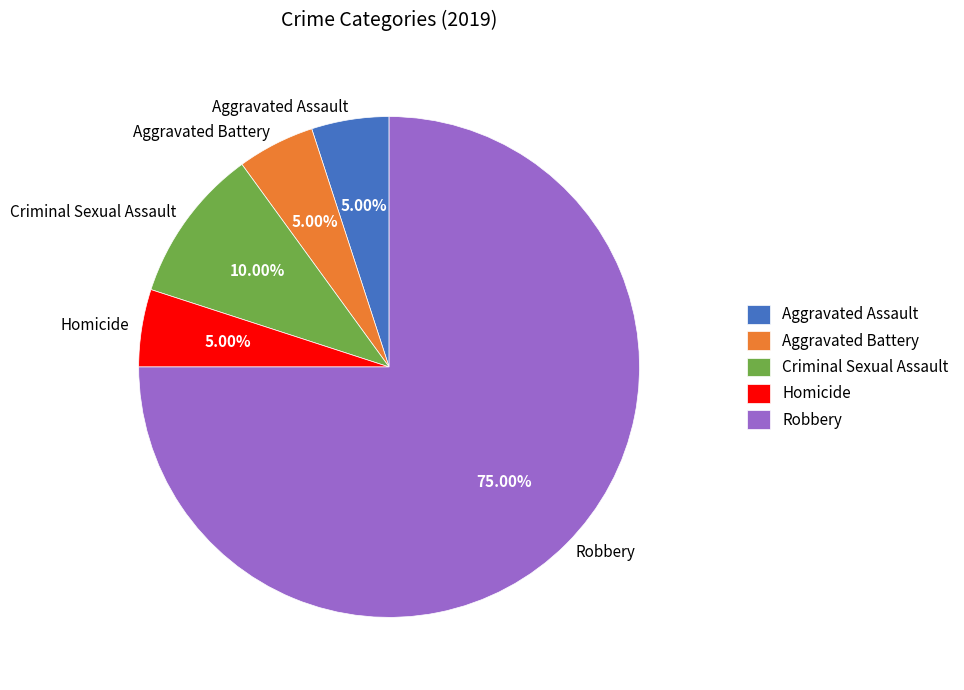

How many segments does this pie chart have?

5